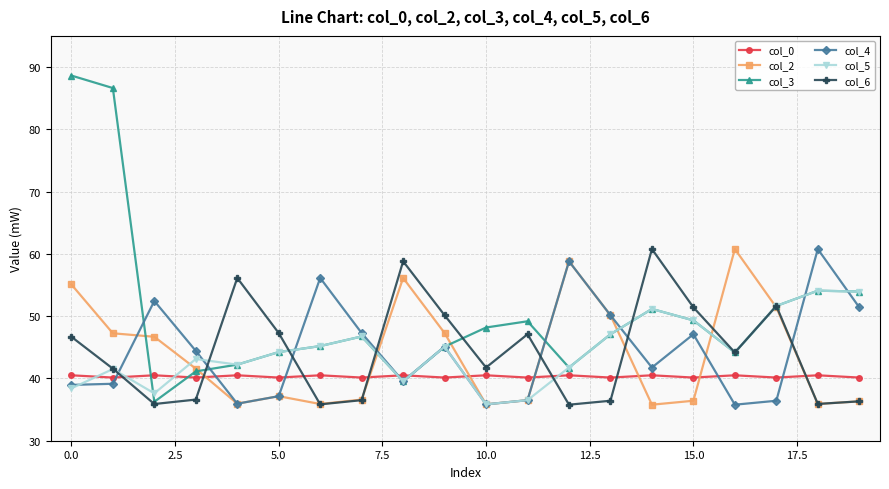

What are all the series names shown in the legend?

col_0, col_2, col_3, col_4, col_5, col_6